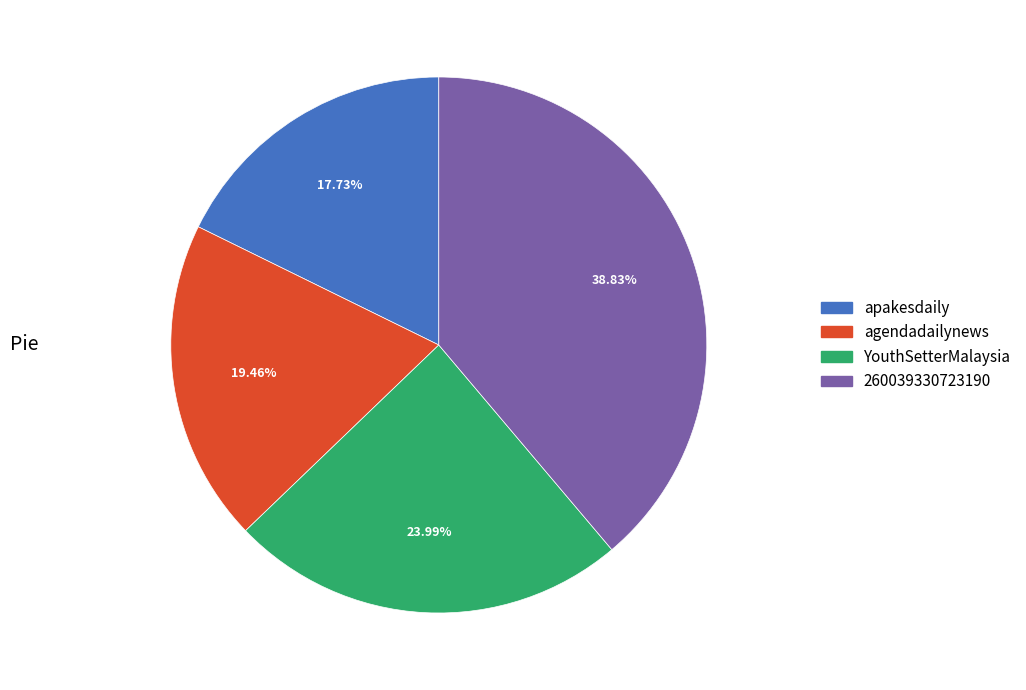

True or false: agendadailynews accounts for 19% of the total.

True